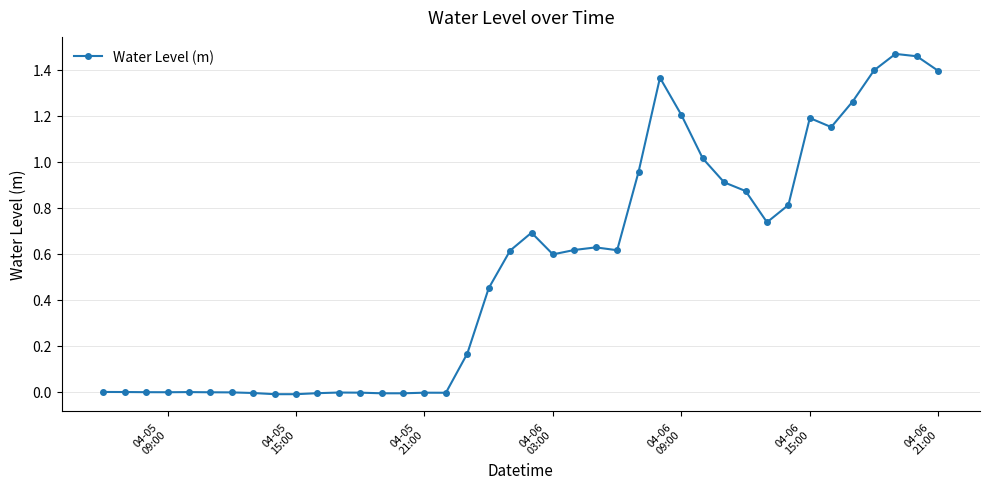

True or false: there are more than 2 points higher than both neighbors.

True